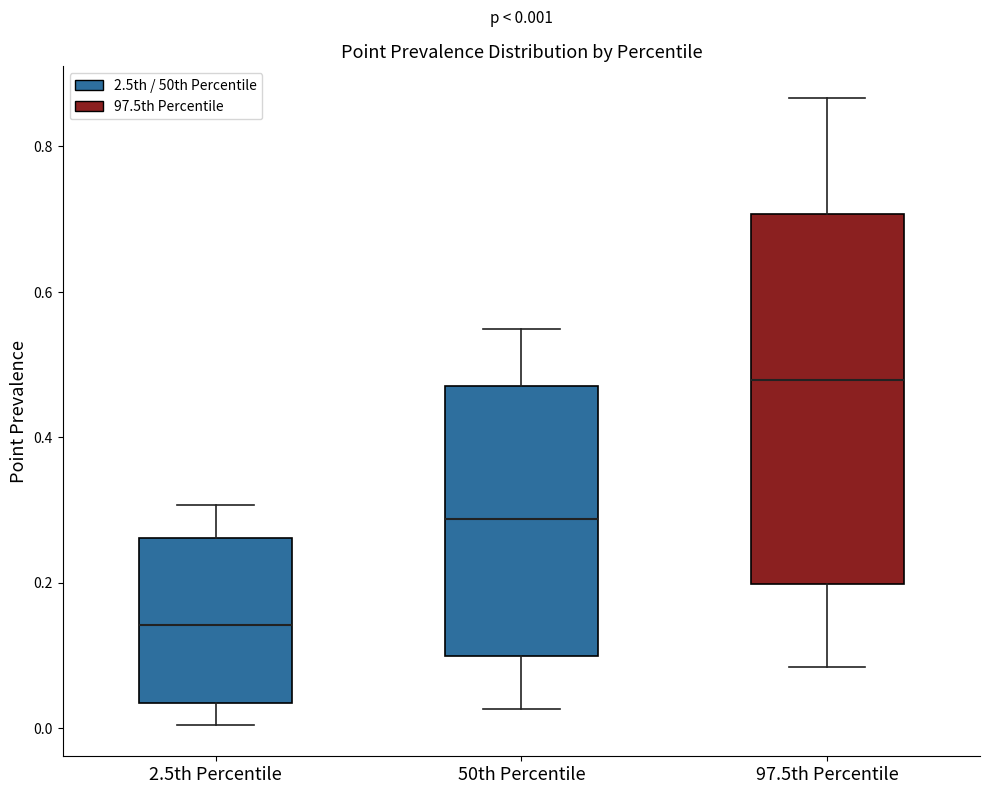

Which box is the tallest, from its lower edge to its upper edge?

97.5th Percentile